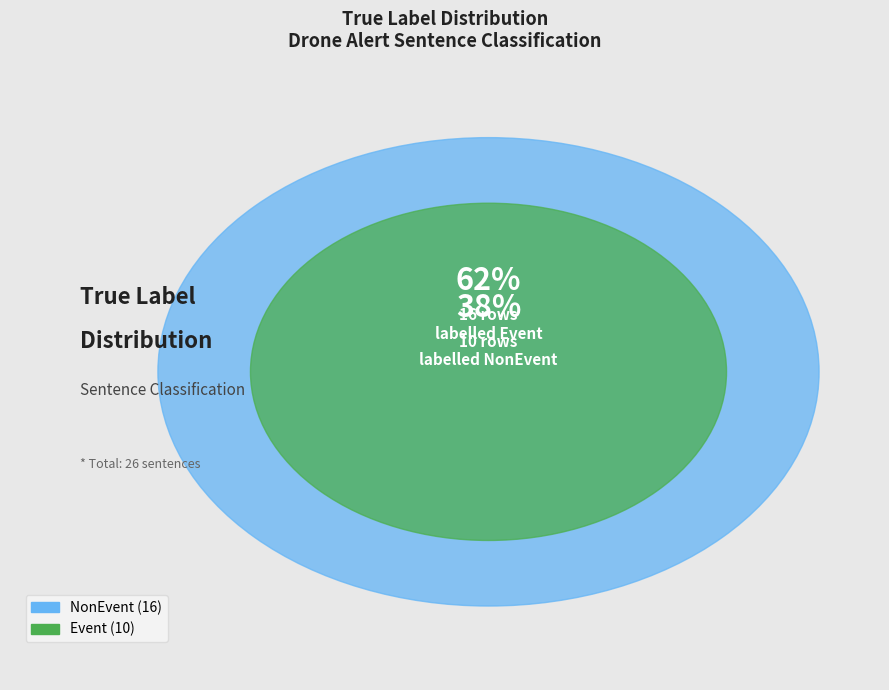

Does any single category account for the majority?

Yes